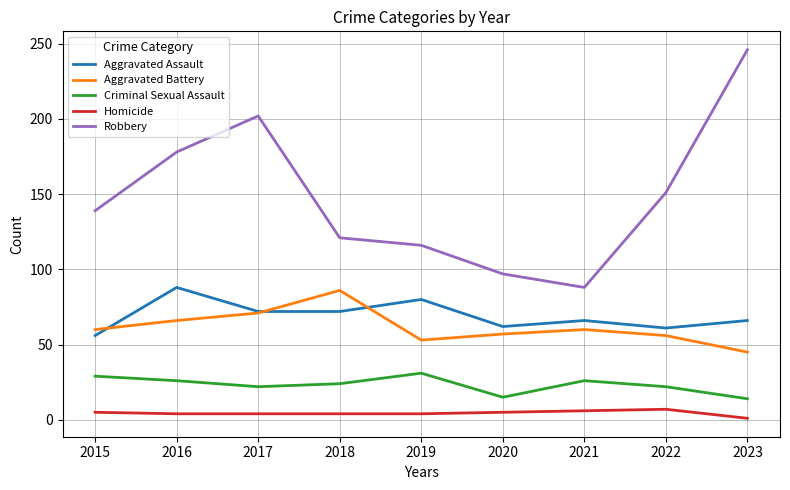

What is the lowest value of the Aggravated Assault series?

56